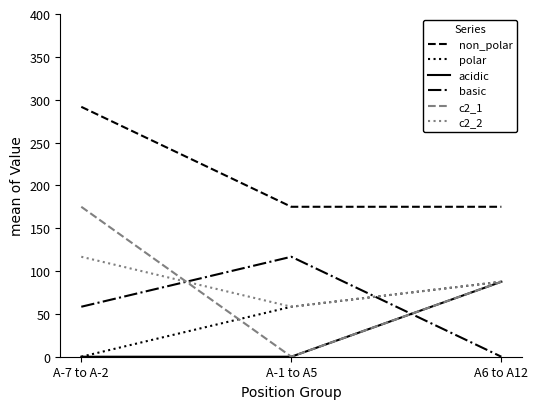

What are all the series names shown in the legend?

non_polar, polar, acidic, basic, c2_1, c2_2